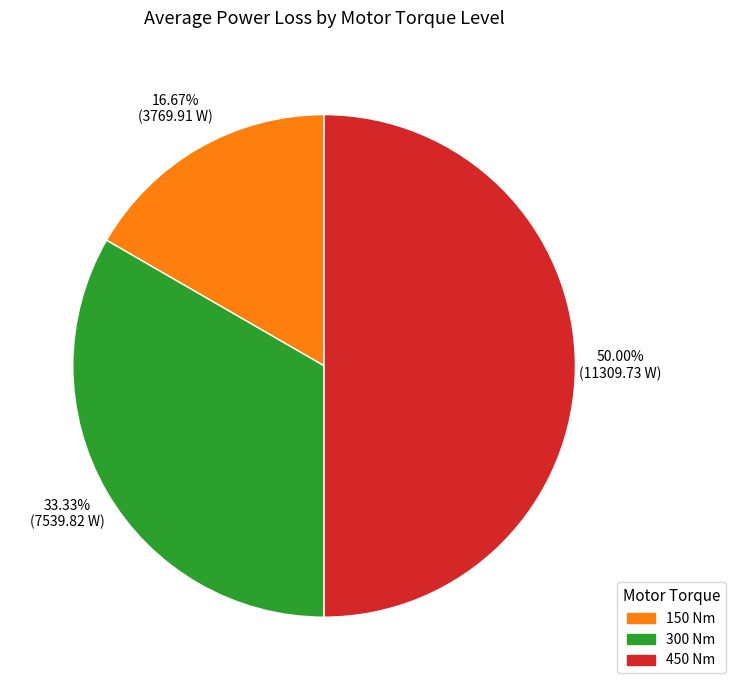

Do 450 Nm and 150 Nm together represent more than half of the pie?

Yes